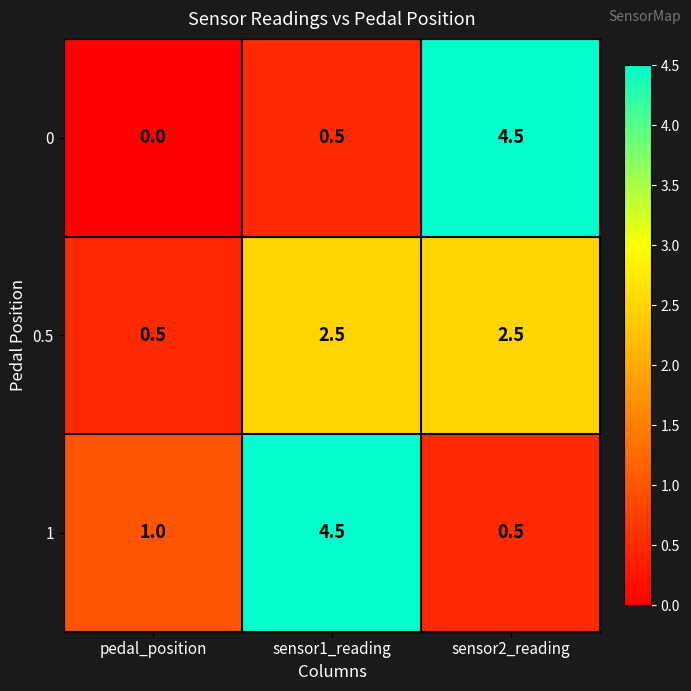

What is the average value of the 0.5 series?

1.8